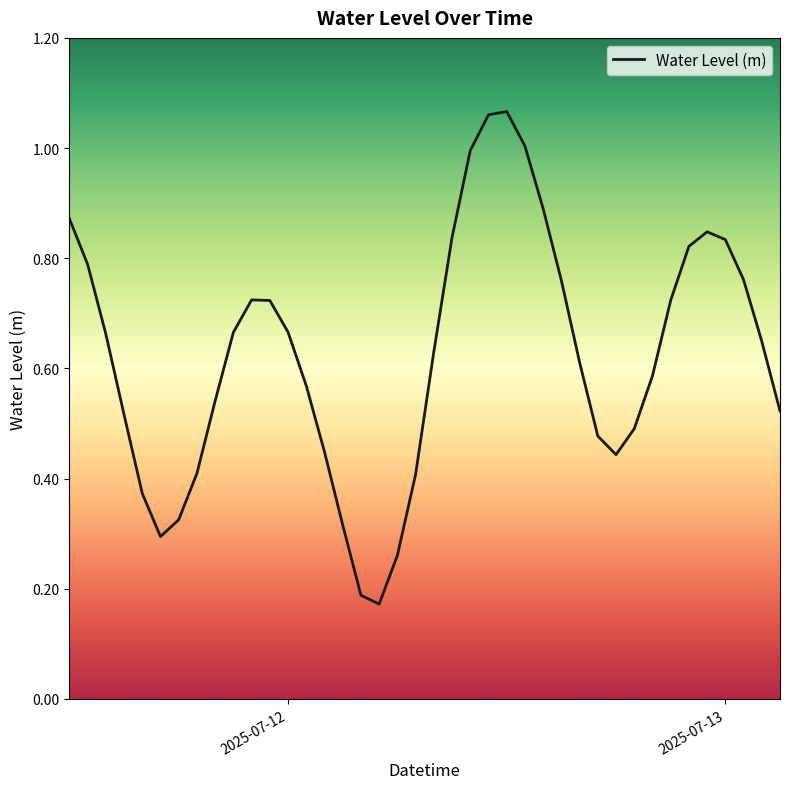

How many series are shown in this chart?

1